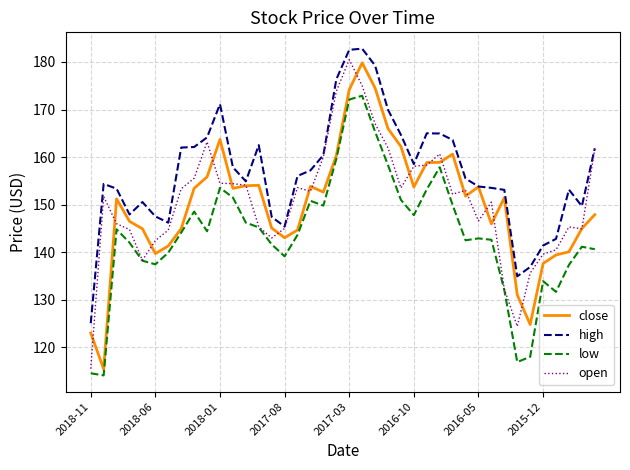

Which series has the widest spread of values?

open